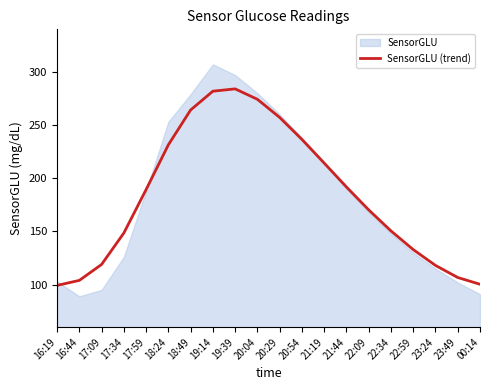

True or false: there are more than 1 points higher than both neighbors.

False